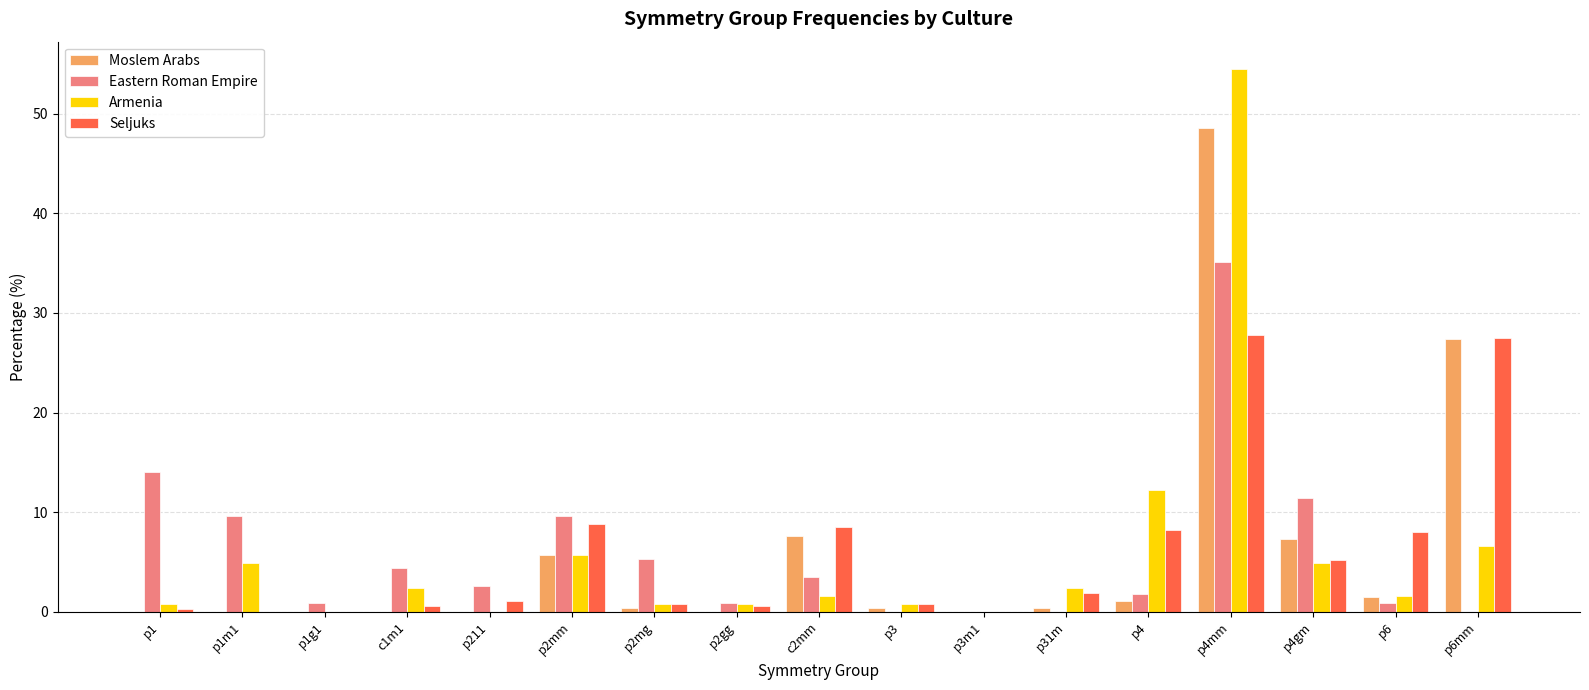

How many series are shown in this chart?

4